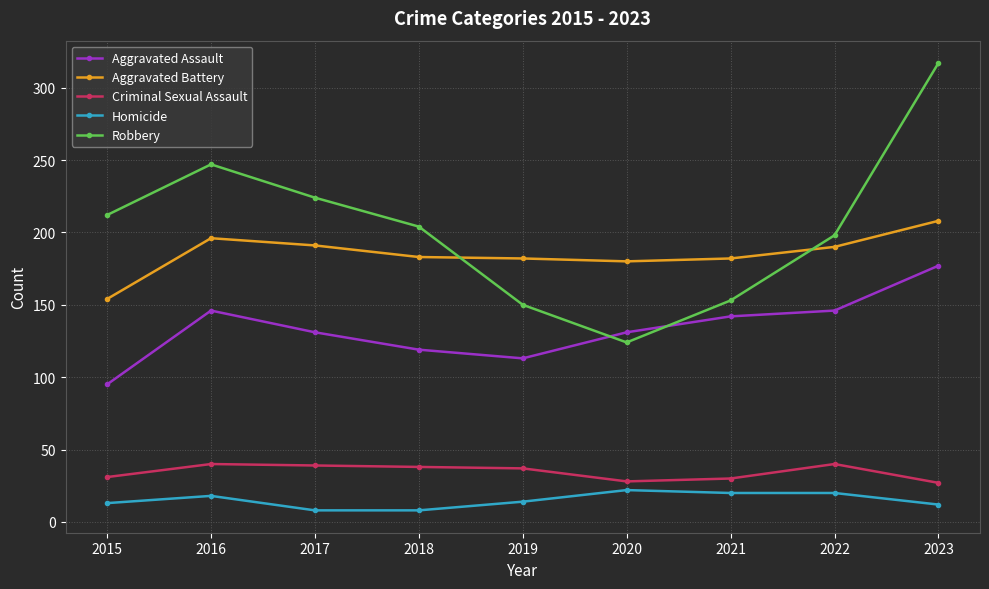

How many categories are shown in the chart?

9